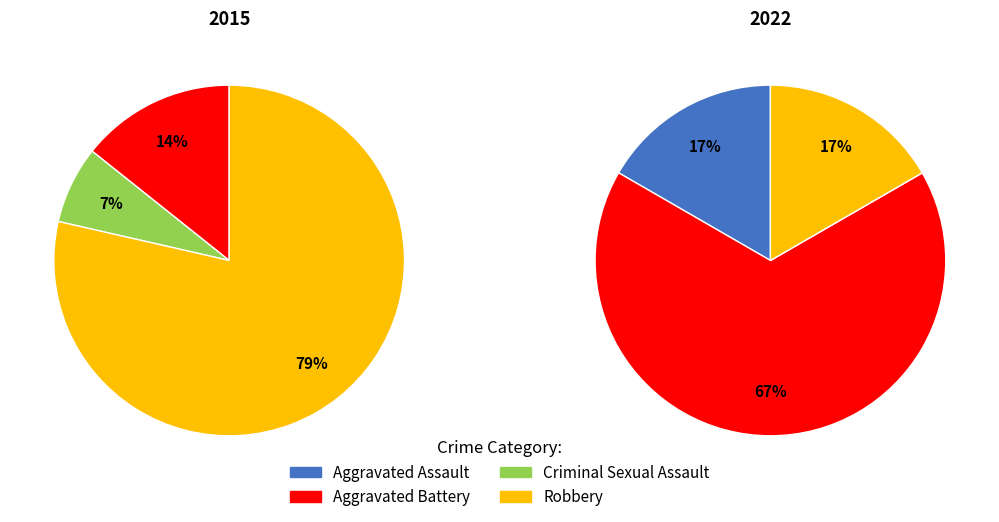

Count the number of slices in the pie.

4